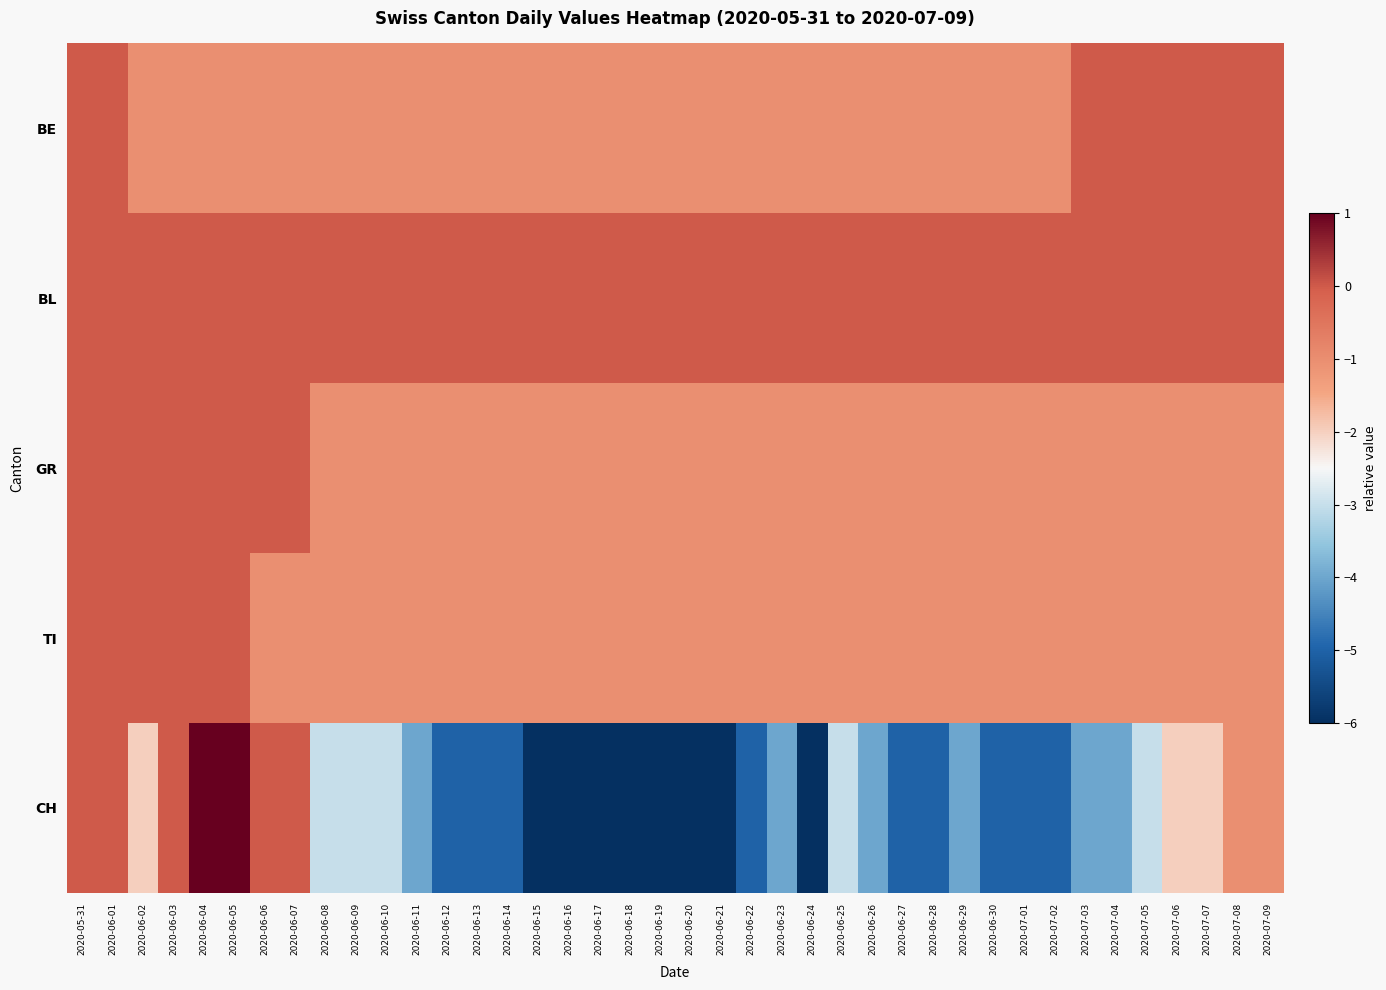

Rank the series at 2020-06-10 from highest to lowest value.

BL, BE, GR, TI, CH